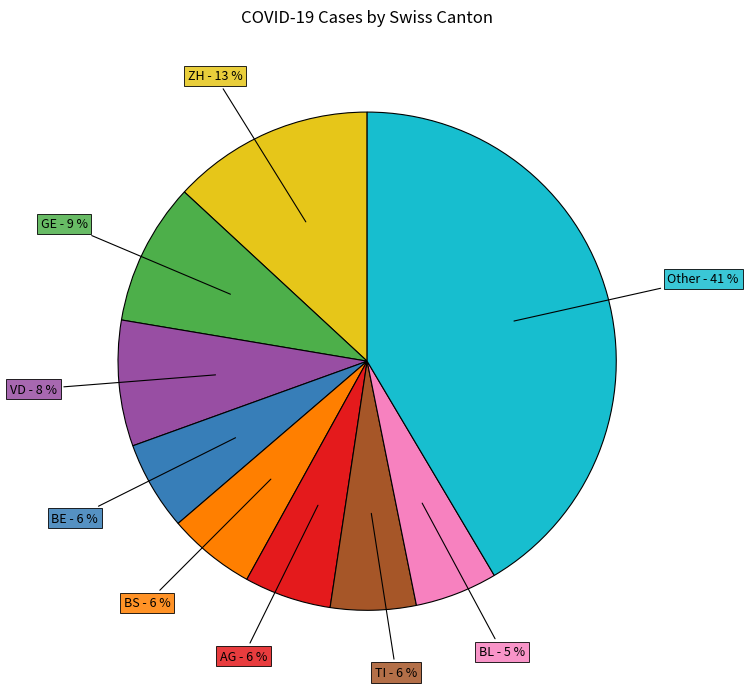

Does any single category account for the majority?

No